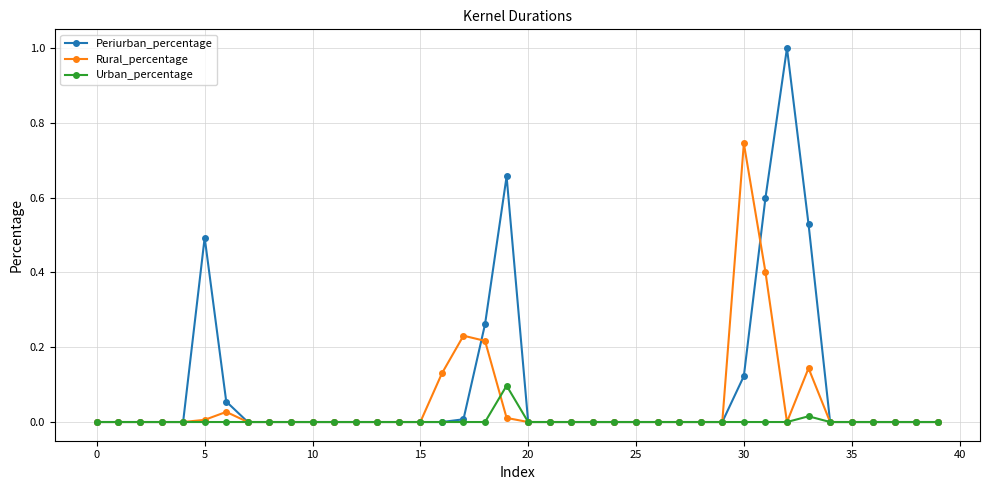

What is the highest value of the Periurban_percentage series?

1.0